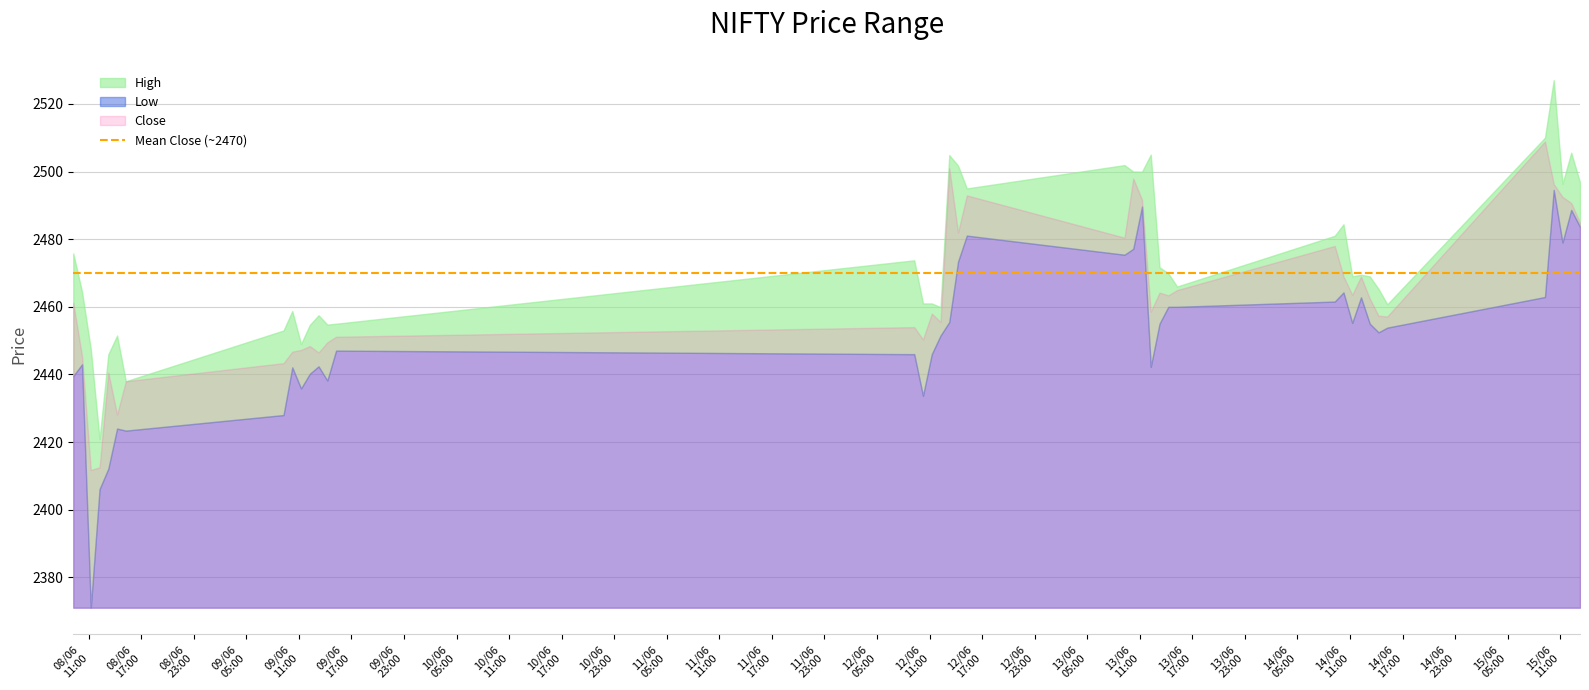

True or false: Low and Close cross at least once.

False